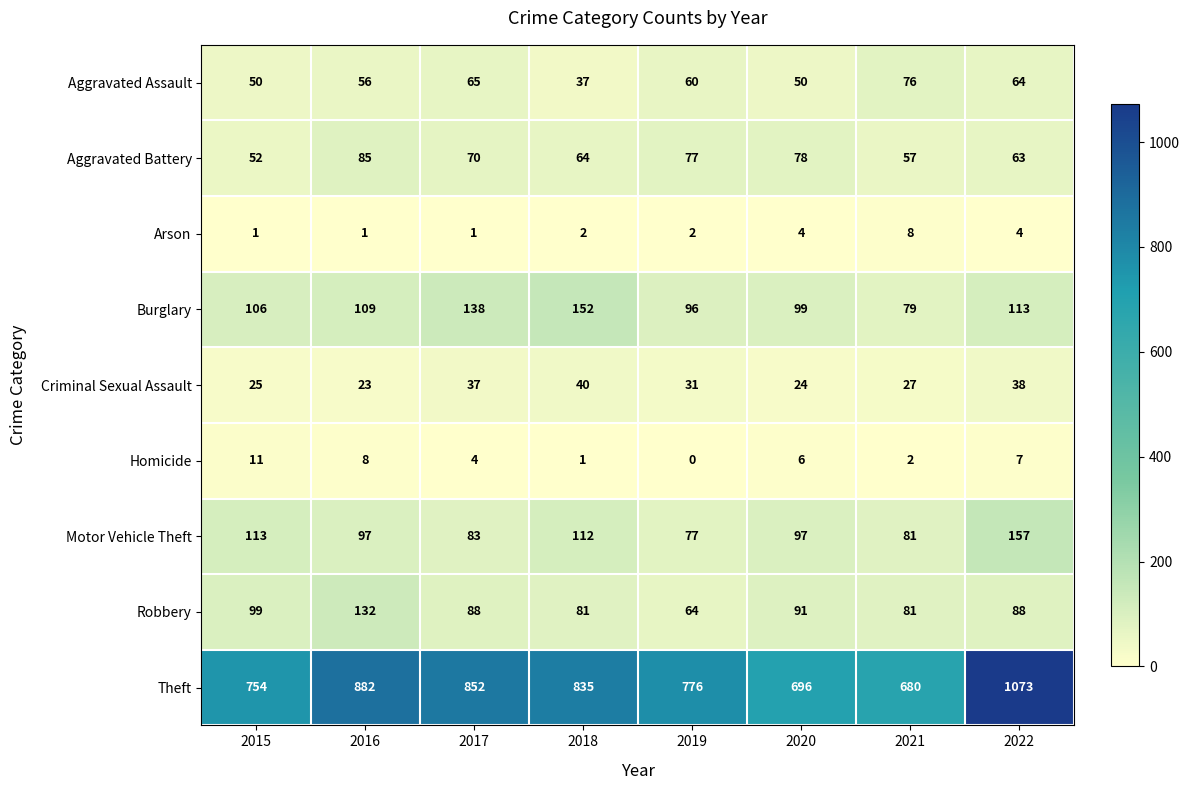

Which category has the highest value across all series?

2022